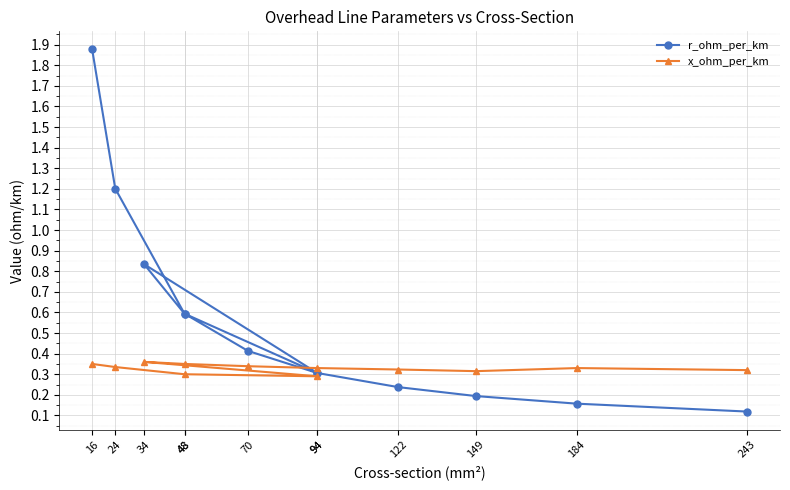

True or false: r_ohm_per_km has more than 0 interior local peaks.

True